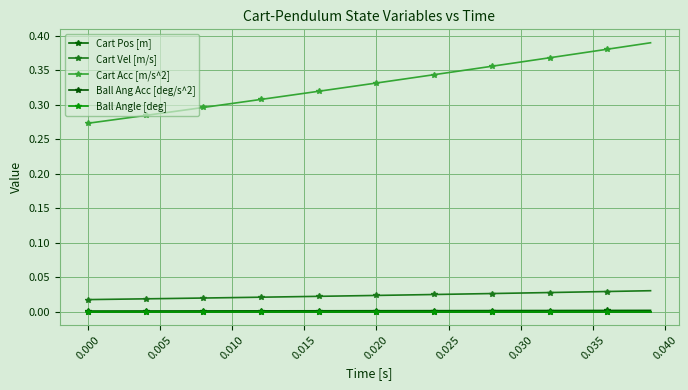

List the series in order of their peak value, lowest first.

Ball Ang Acc [deg/s^2], Ball Angle [deg], Cart Pos [m], Cart Vel [m/s], Cart Acc [m/s^2]